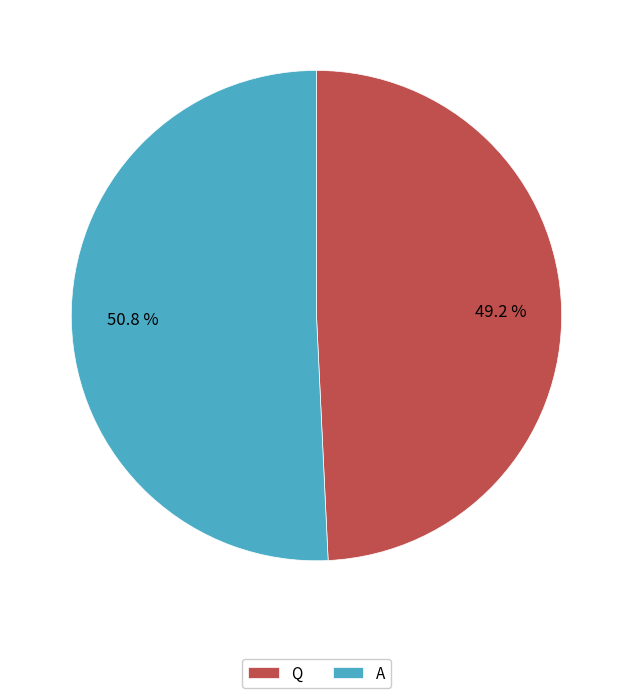

True or false: Q accounts for 57% of the total.

False